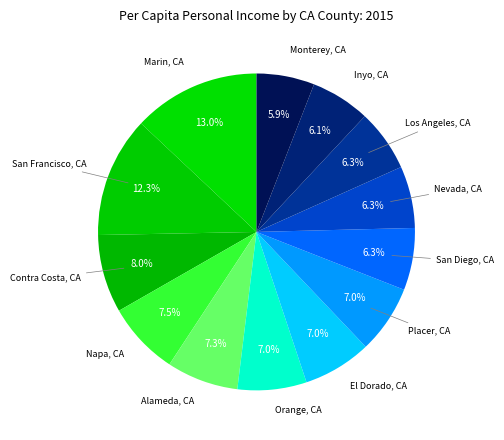

How many slices are in this pie chart?

13